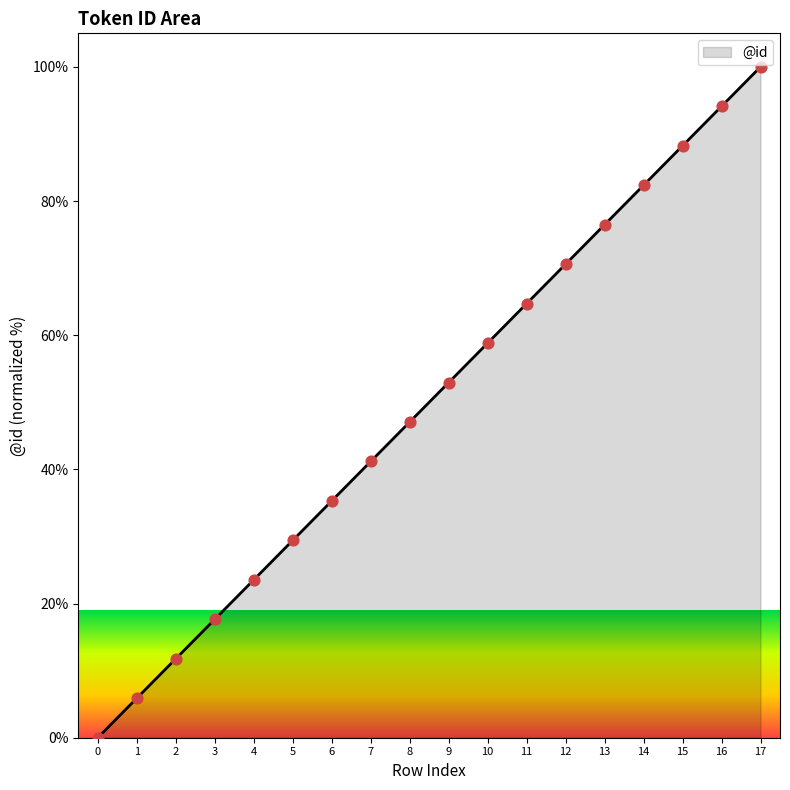

Approximately how many times larger is the value at 14 compared to 16?

0.9